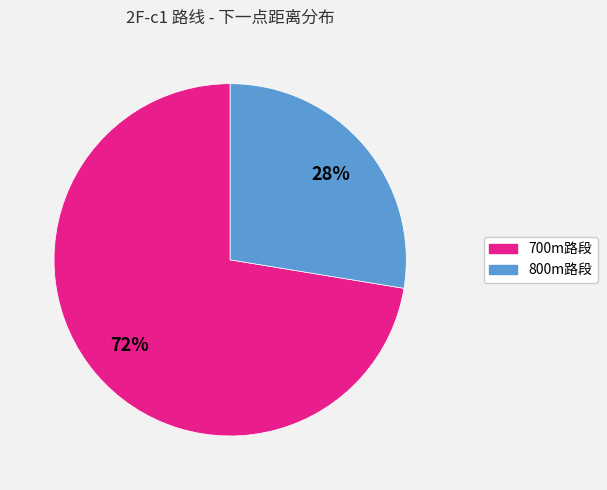

Combined, do 700m路段 and 800m路段 account for over 50%?

Yes